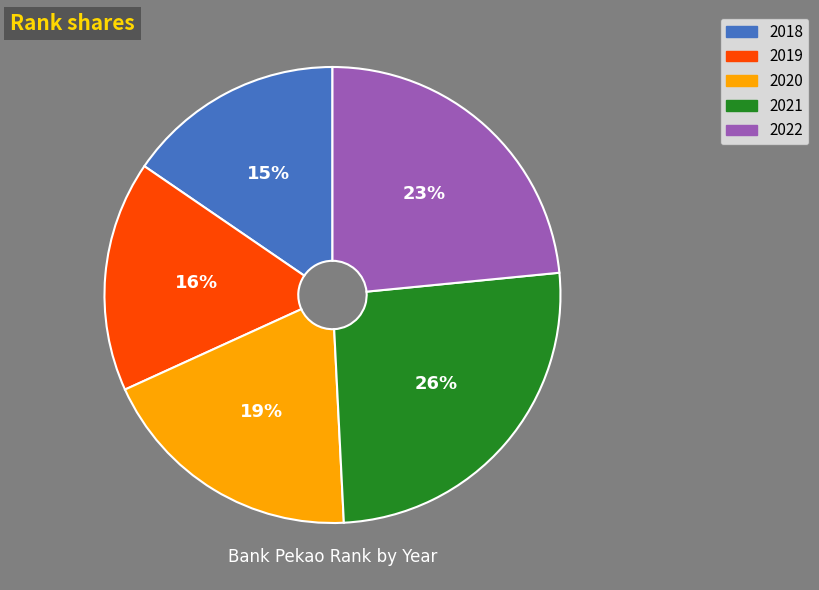

Which has a higher value, 2020 or 2018?

2020